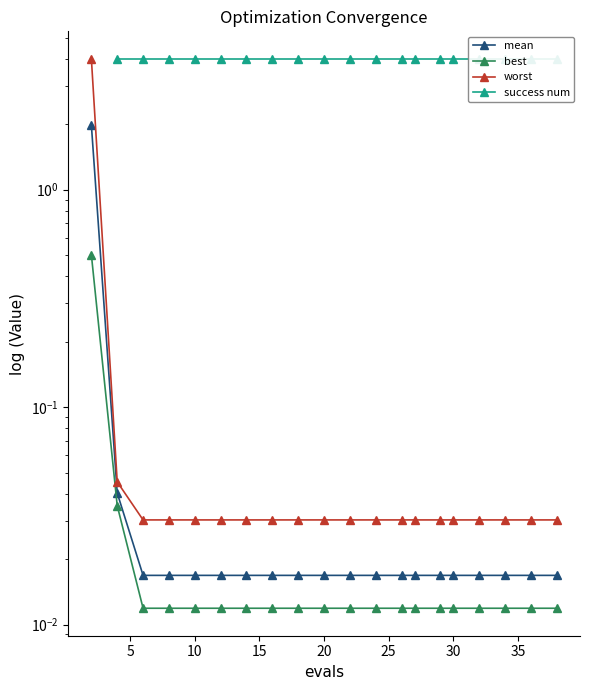

Which series changed the most between 8 and 12?

mean